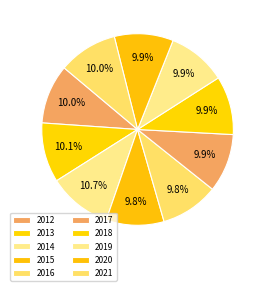

Combined, do 2017 and 2021 account for over 50%?

No